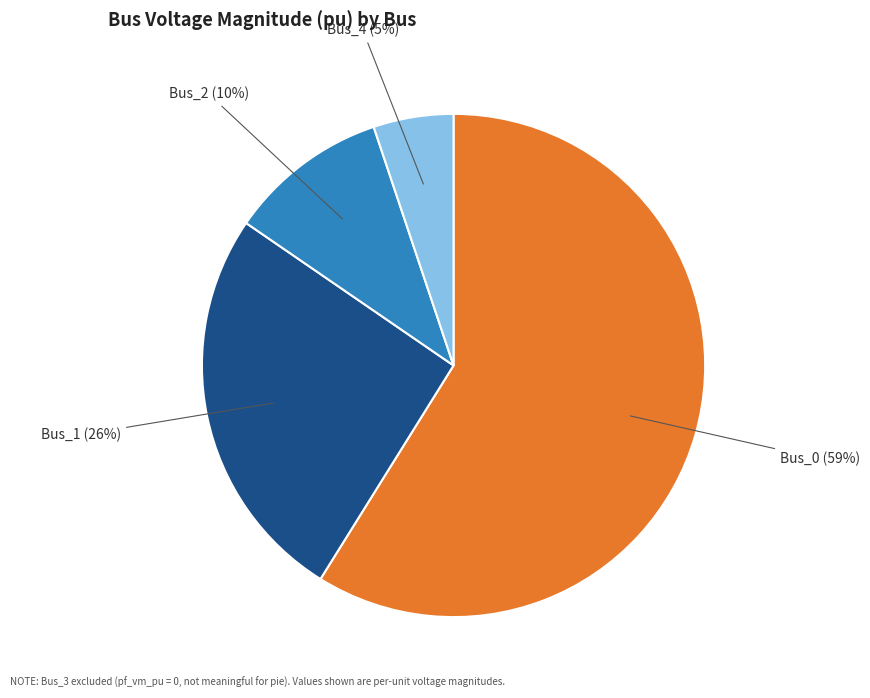

Rank the categories by value from lowest to highest.

Bus_4, Bus_2, Bus_1, Bus_0